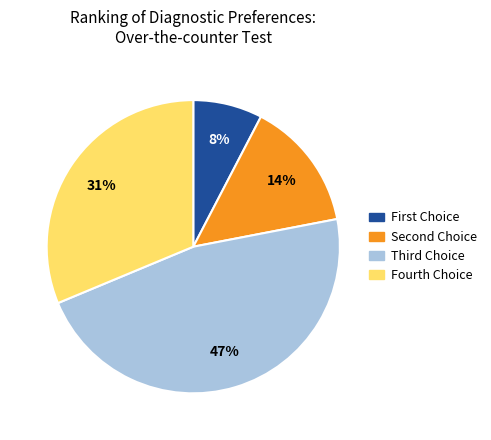

Rank the categories by value from highest to lowest.

Third Choice, Fourth Choice, Second Choice, First Choice